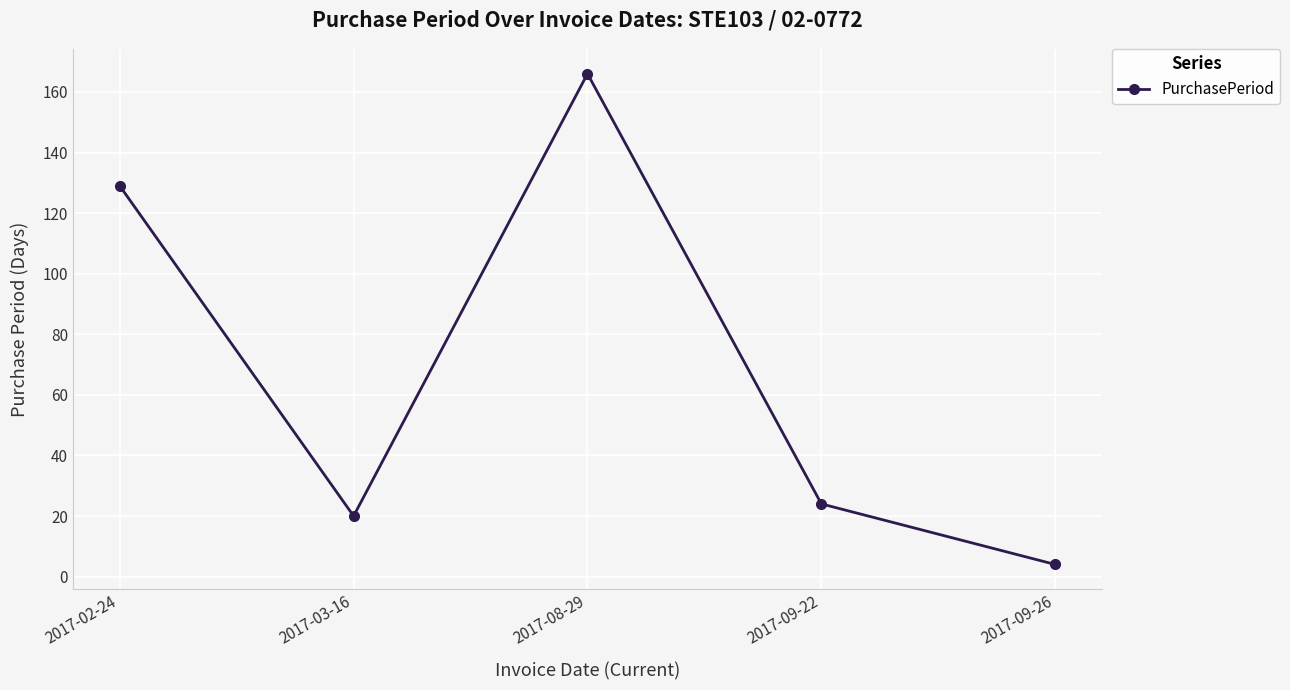

Is it true that the value at 2017-08-29 is 166?

True